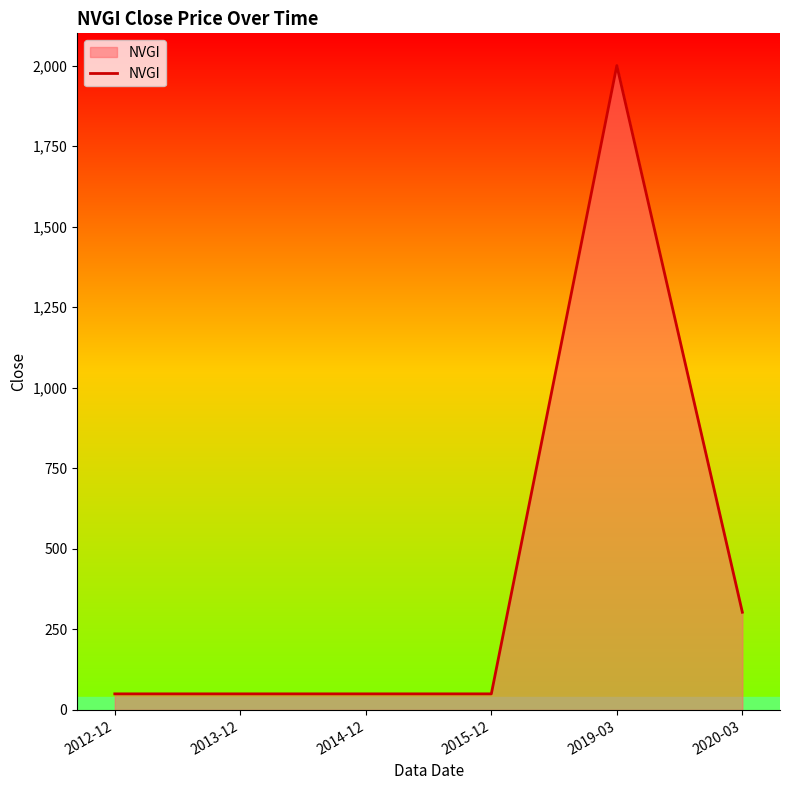

Does the chart have visible grid lines?

No